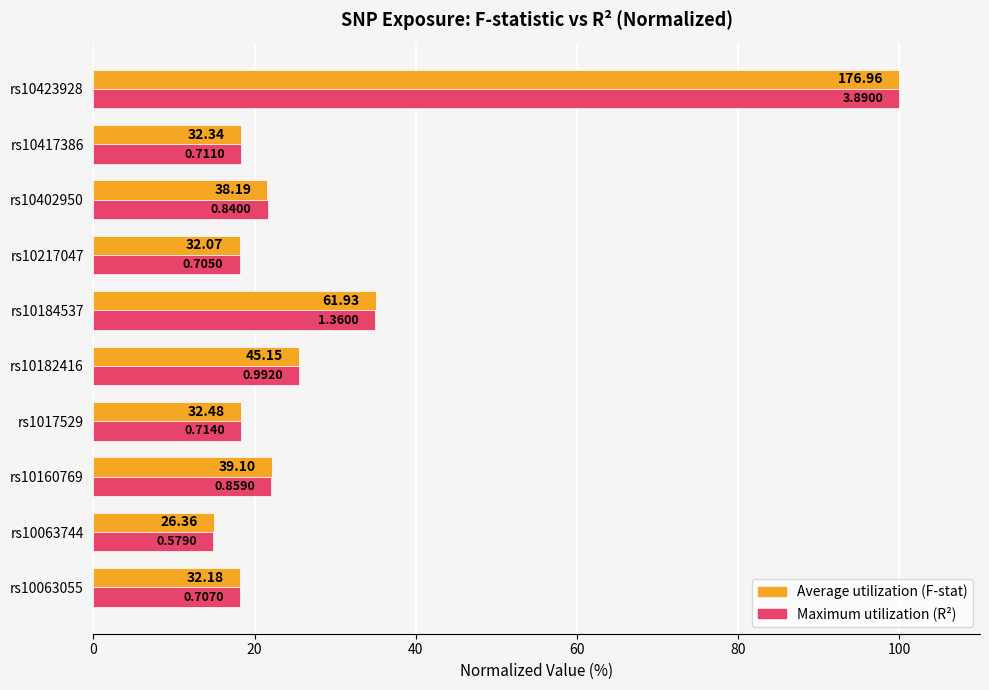

Reading left to right, list all the values displayed in this chart.

Average utilization (F-stat norm.): 18.2	14.9	22.1	18.4	25.5	35.0	18.1	21.6	18.3	100.0
Maximum utilization (R² norm.): 18.2	14.9	22.1	18.4	25.5	35.0	18.1	21.6	18.3	100.0